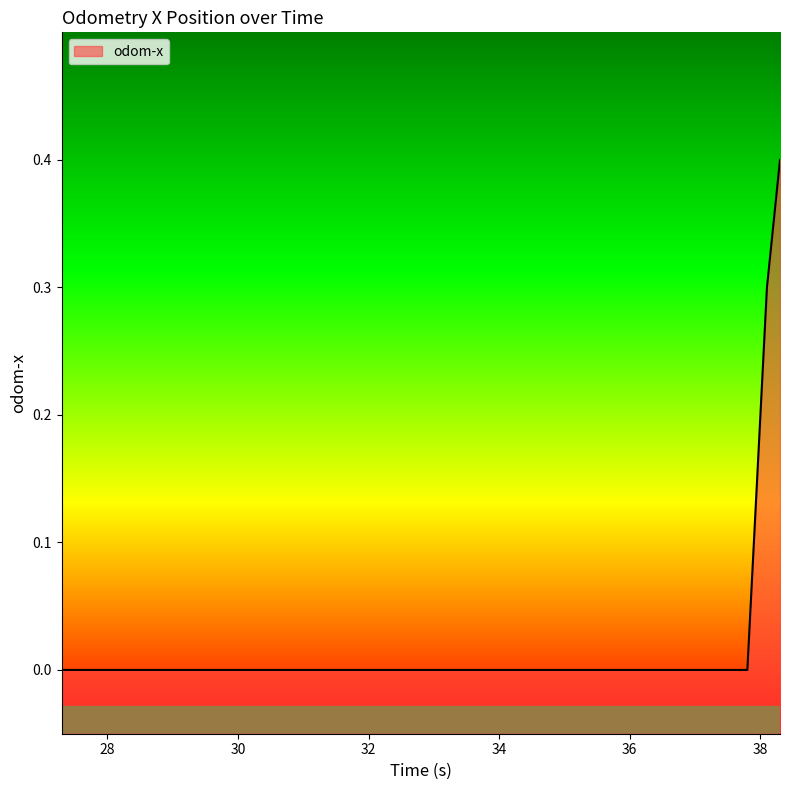

Does the chart display data point markers on the line(s)?

No